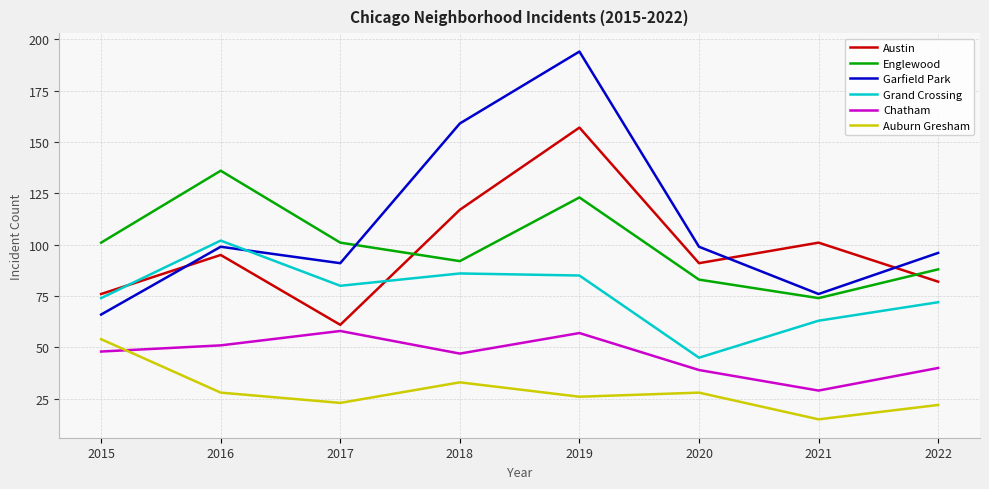

Does the chart display data point markers on the line(s)?

No